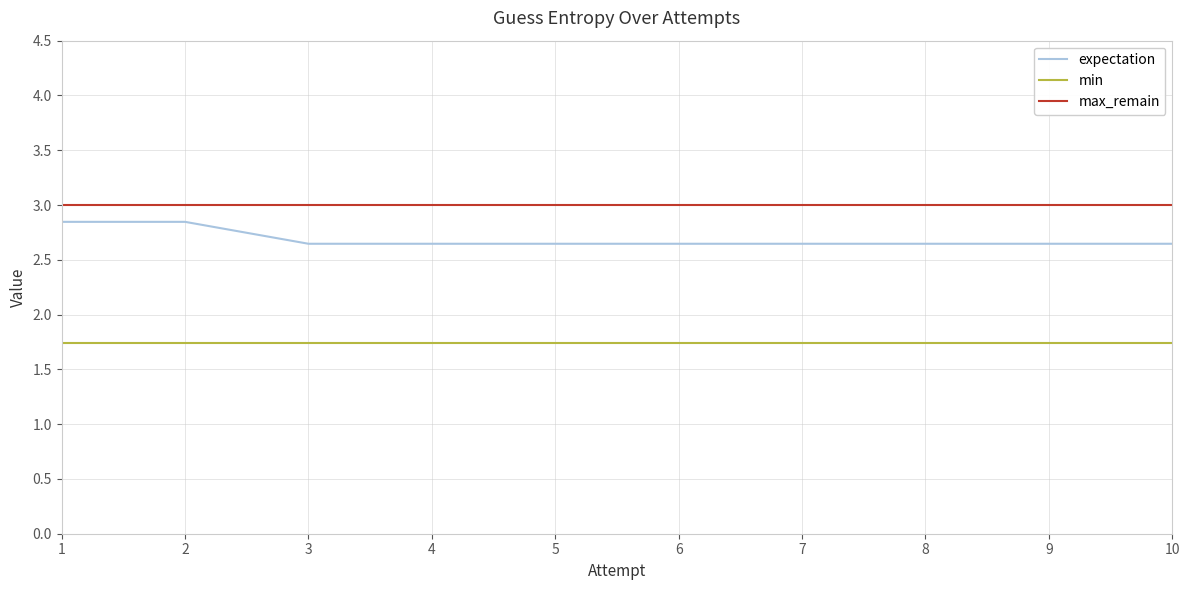

What is the spread (max minus min) of values at 2?

1.3